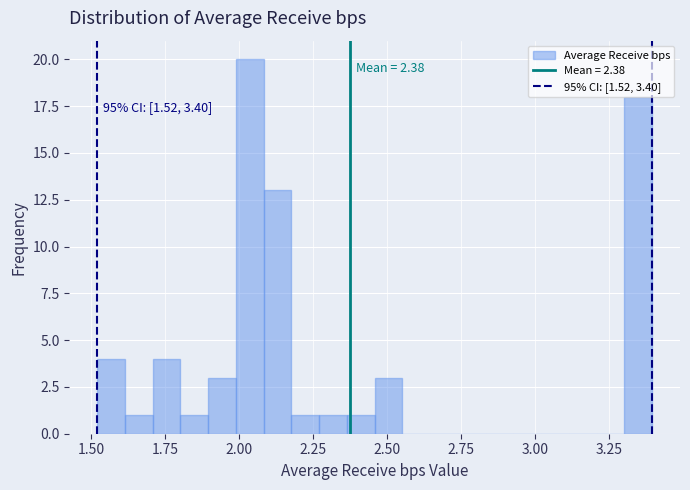

Read against the x-axis, roughly where is the centre of the tallest bar?

2.05